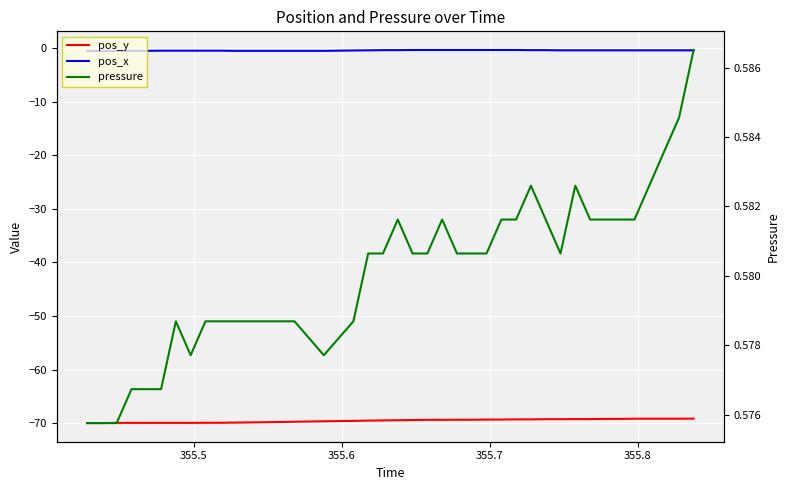

True or false: pos_x and pos_y intersect in this chart.

False